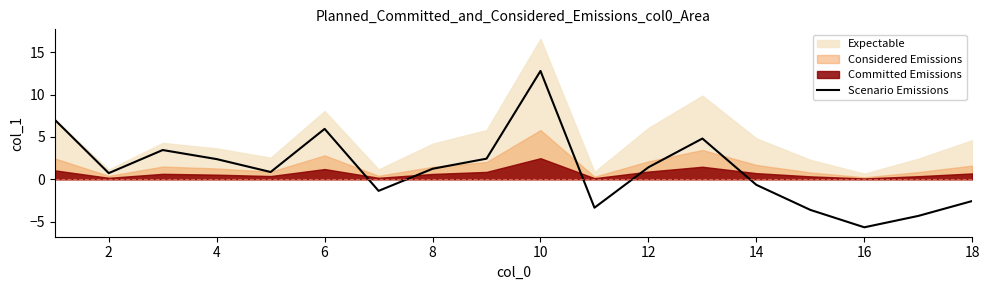

How many points are lower than both their immediate neighbors (excluding endpoints)?

5